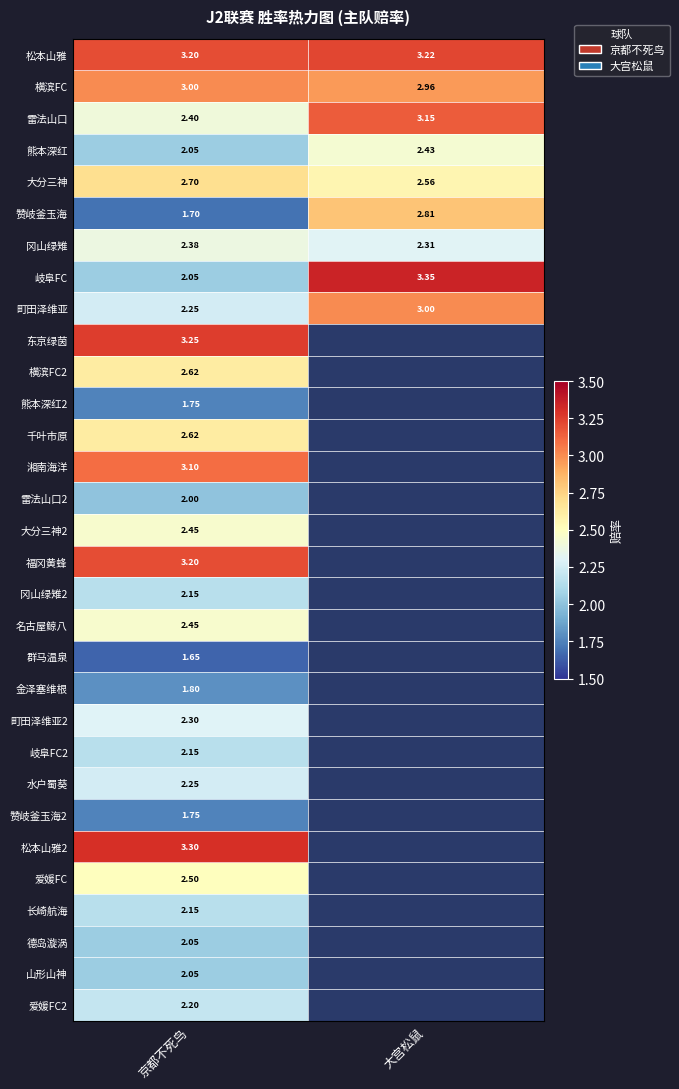

How many series are shown in this chart?

31